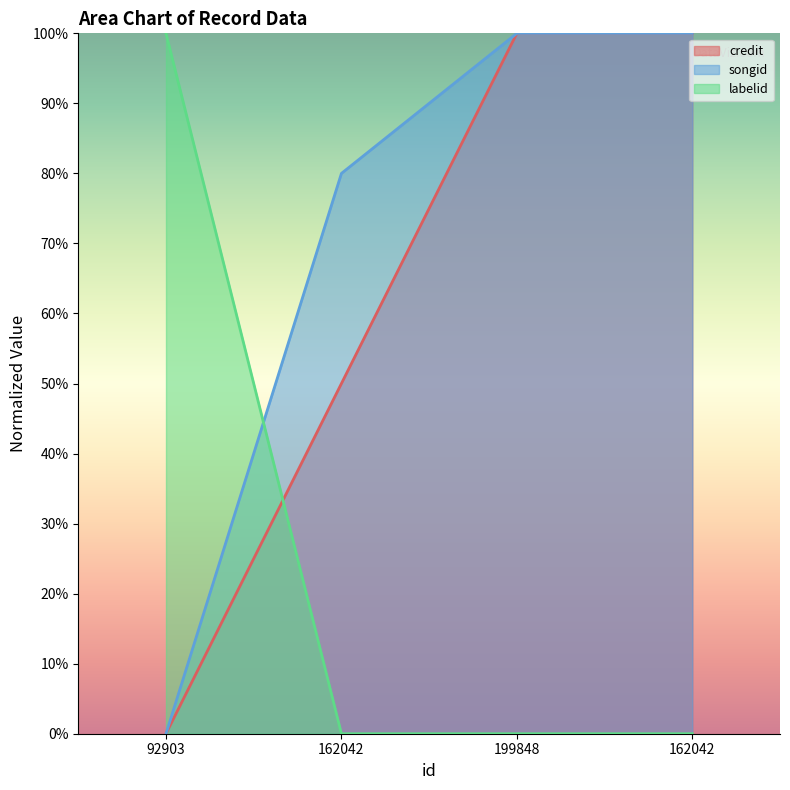

What is the total value across all series at 162042?

1.3